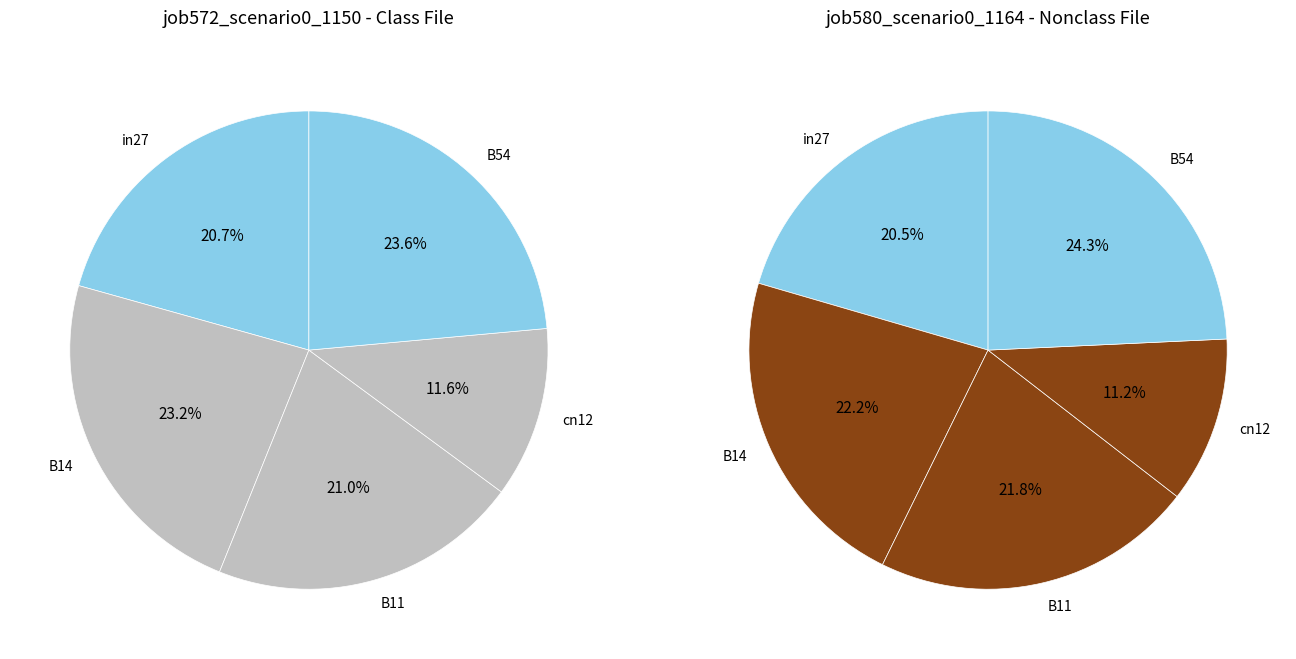

How much of the chart is everything except B54?

76.4%